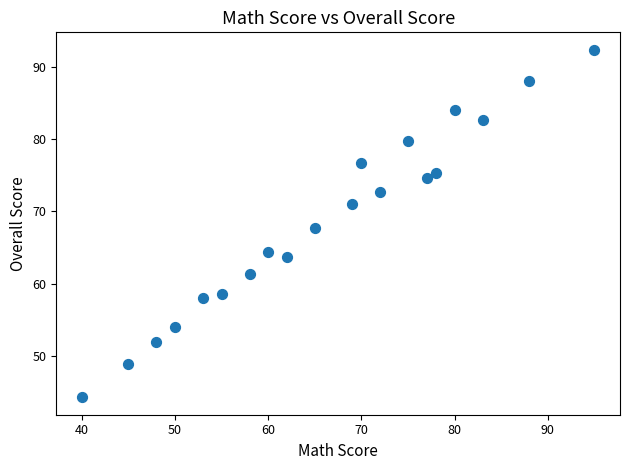

What is the range of Y values (max minus min)?

48.0